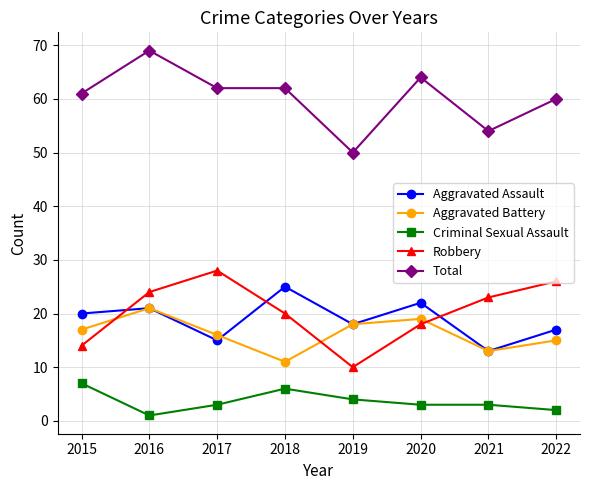

Count the number of categories in the chart.

8